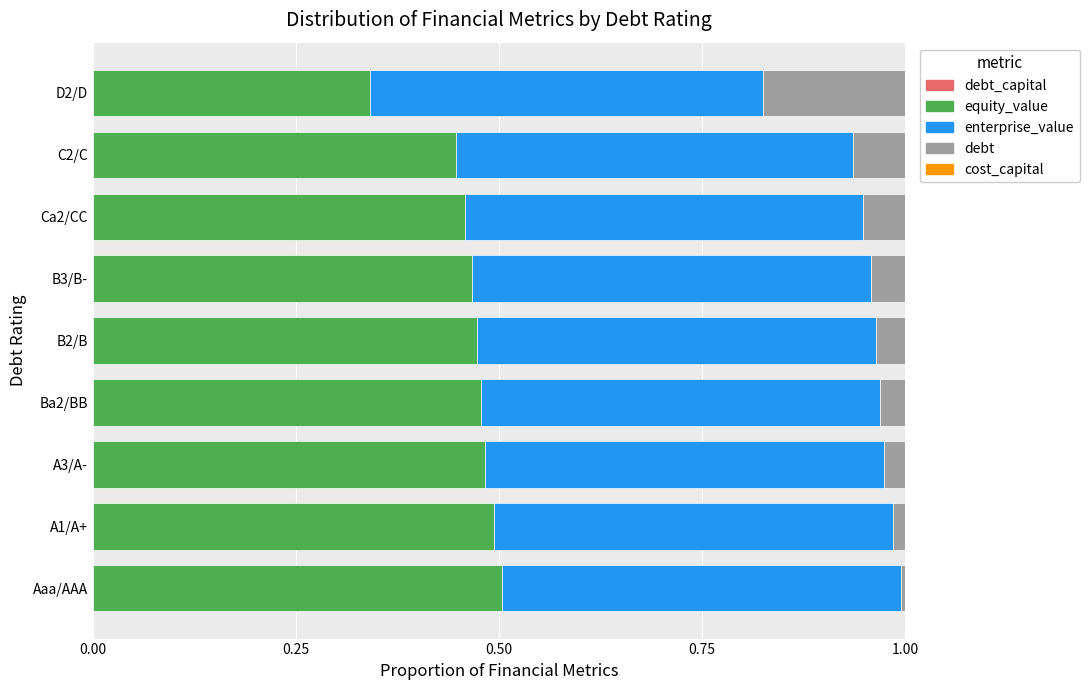

How many categories are shown in the chart?

9